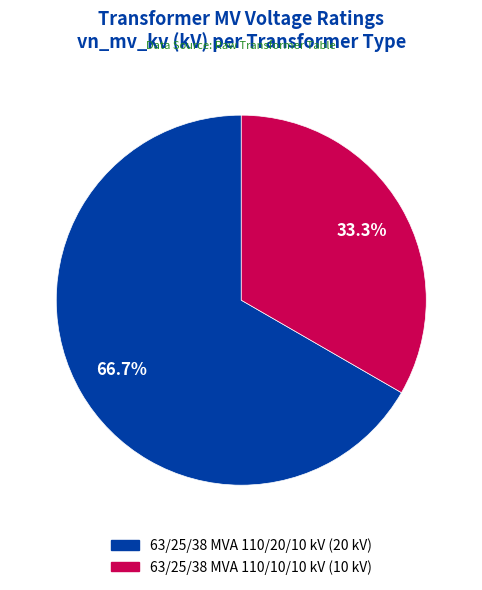

To the nearest percent, what is the difference between the largest and smallest slice percentages?

33%